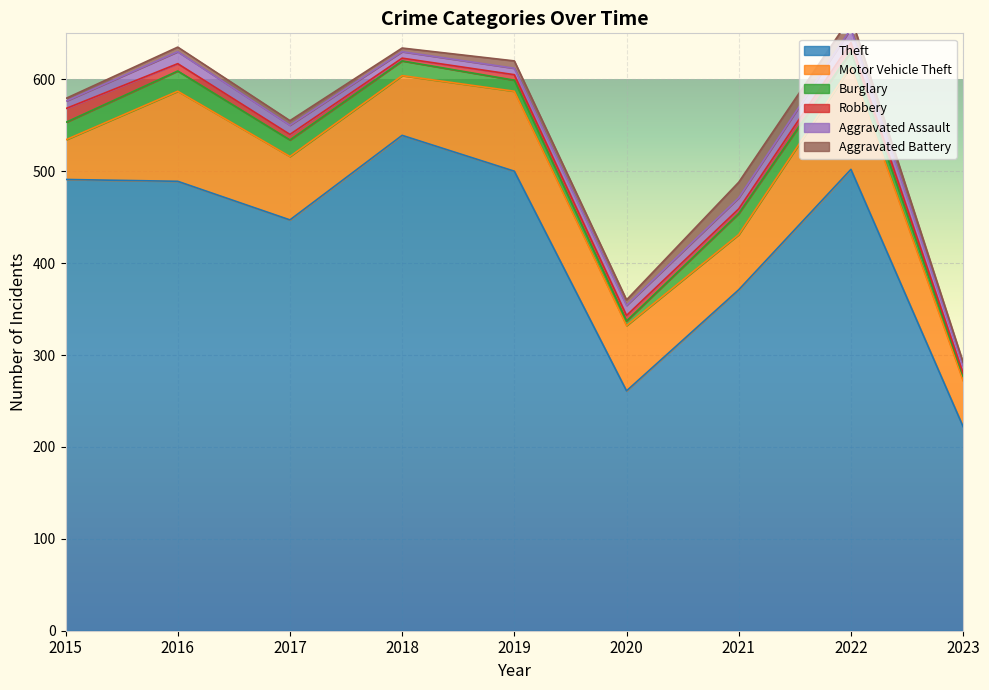

Rank the series at 2021 from highest to lowest value.

Theft, Motor Vehicle Theft, Burglary, Aggravated Battery, Aggravated Assault, Robbery